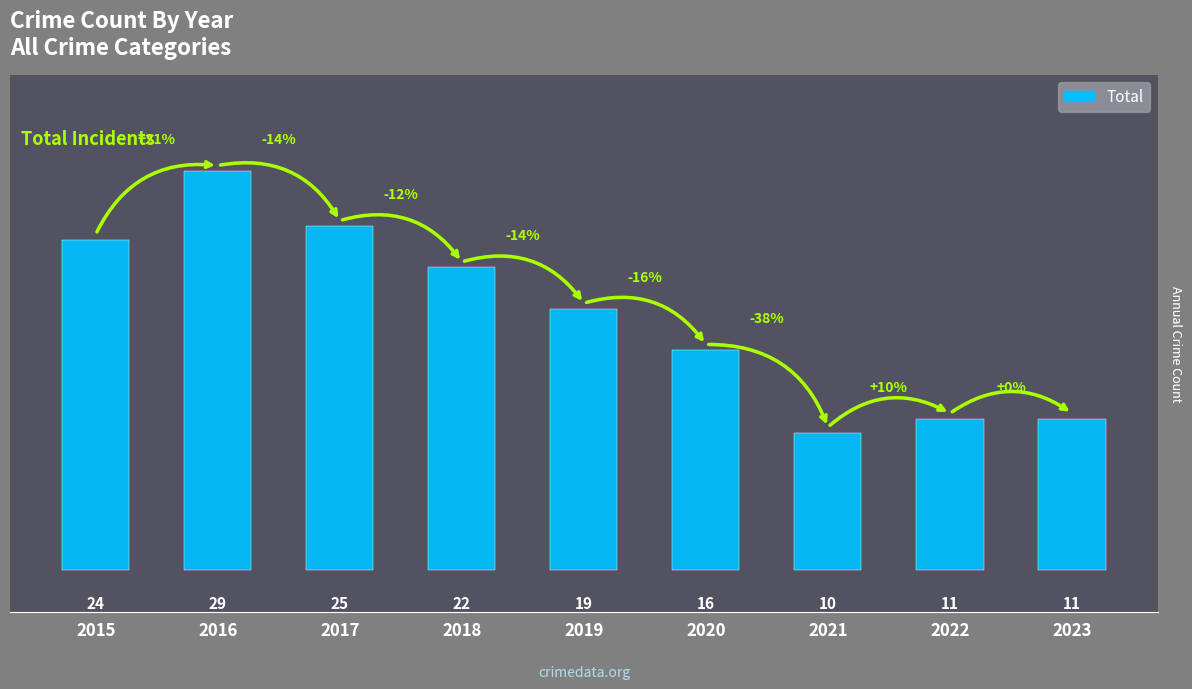

What is the value of the 6th bar from the left?

16